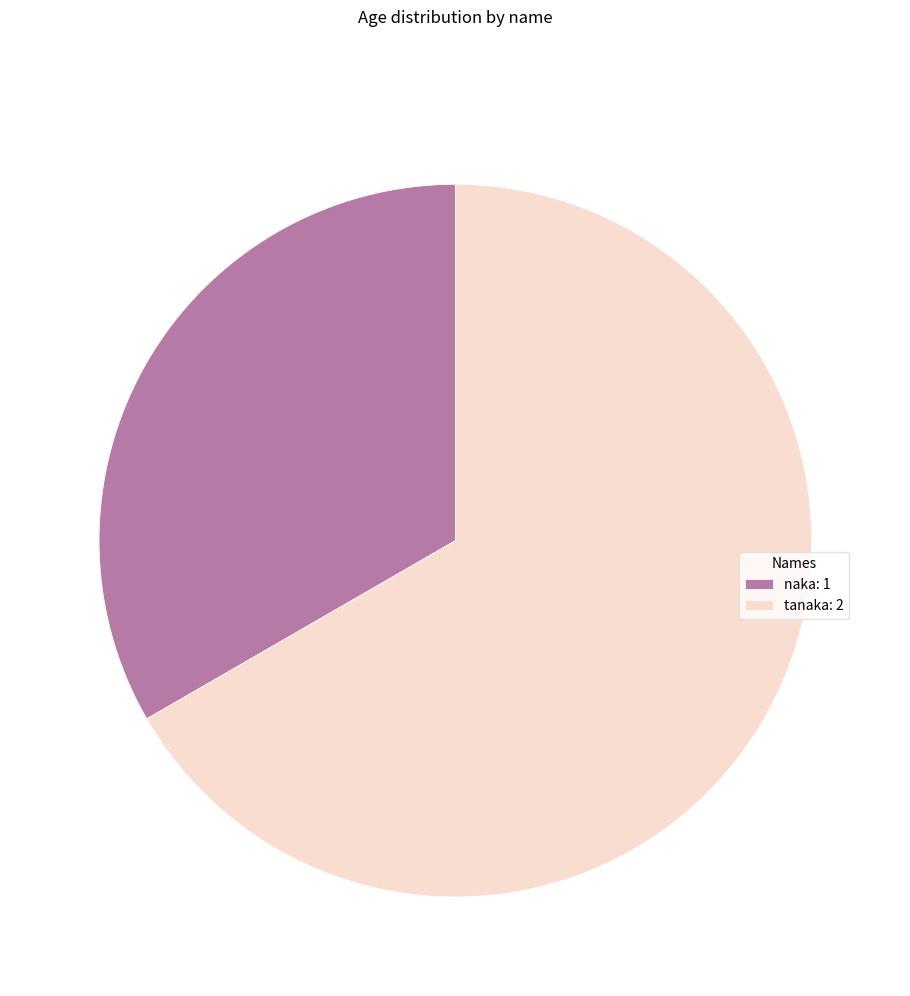

What is the ratio of the value at naka: 1 to the value at tanaka: 2?

0.5